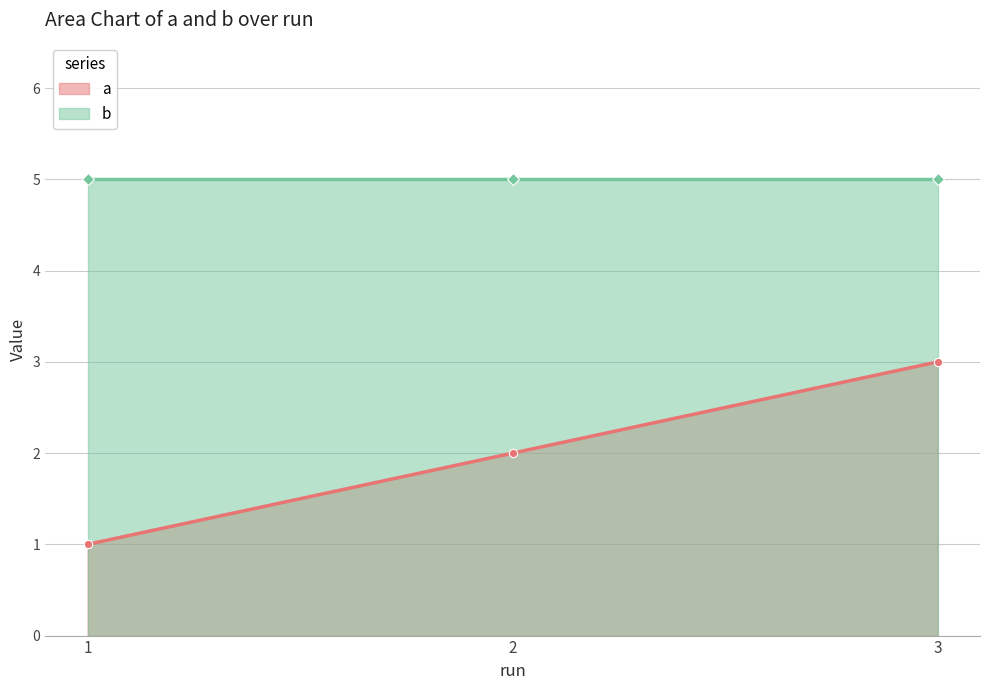

How many values are below 2?

1